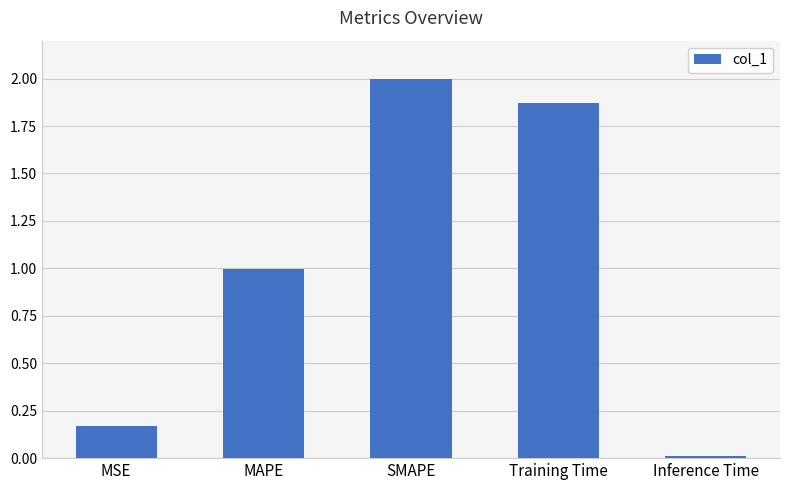

True or false: the data shows 1.0 at MAPE.

True